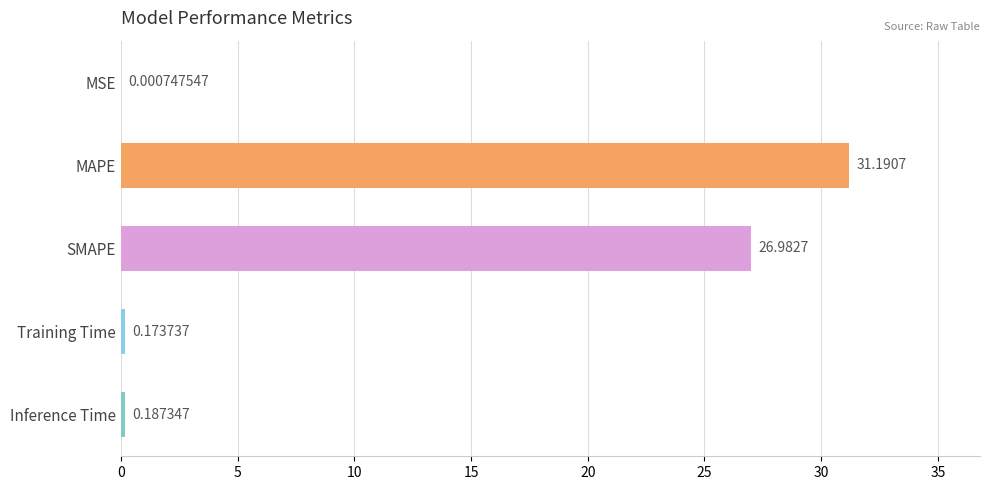

What is the average value?

11.7